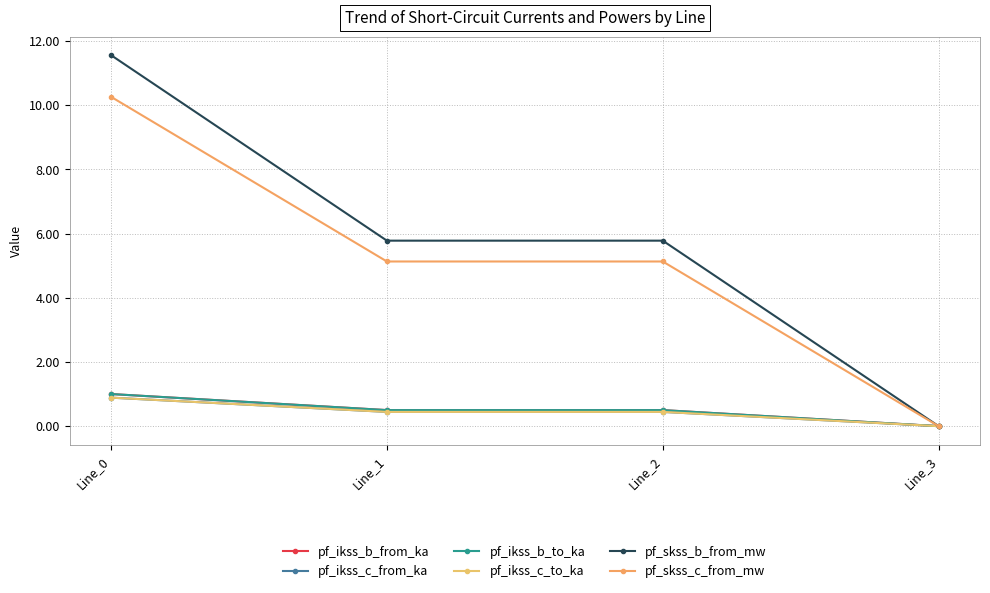

How many lines are shown in the chart?

6